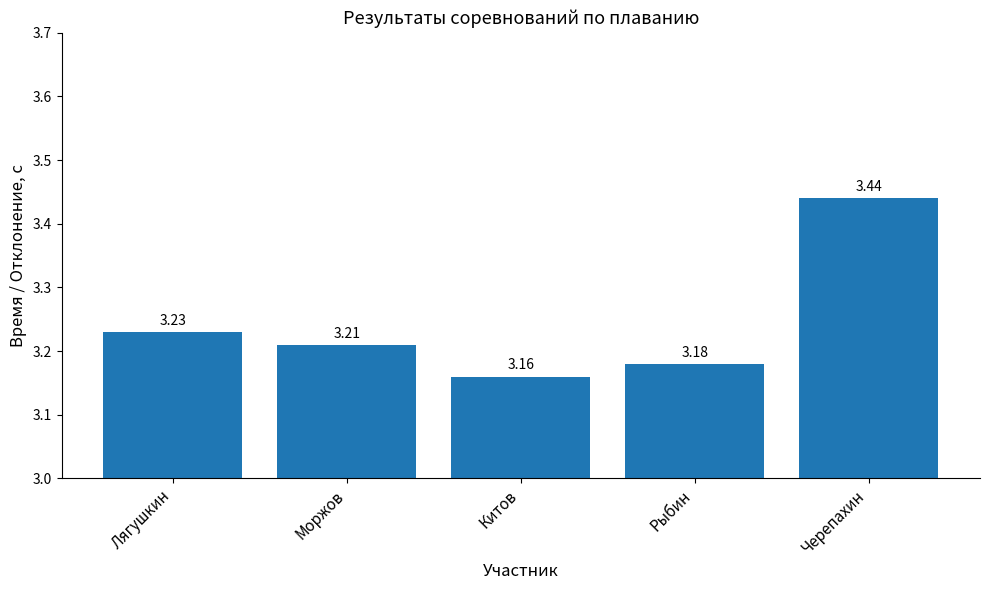

What is the difference between the maximum and second lowest values?

0.3